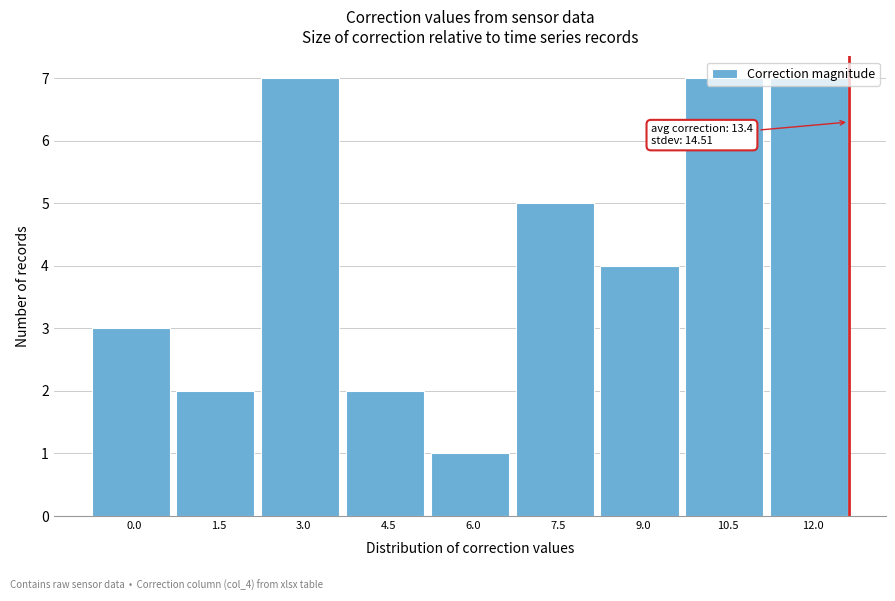

Between 9.0 and 6.0, which is larger?

9.0